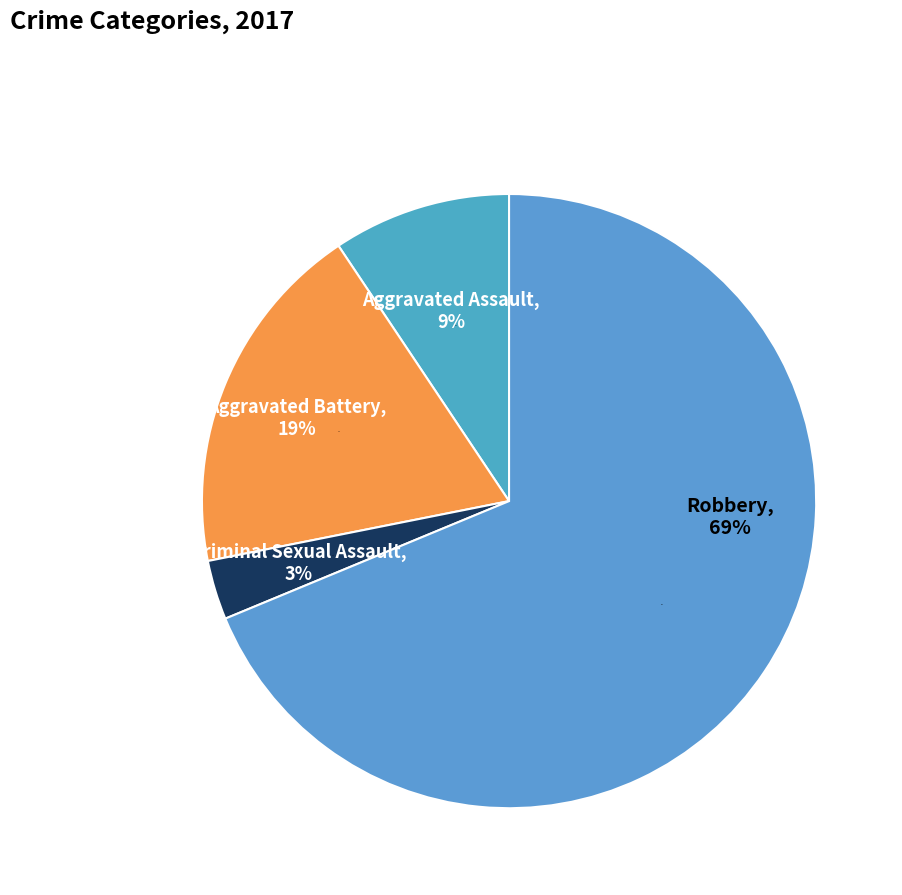

To the nearest percent, what is the difference between the Criminal Sexual Assault and Robbery slice percentages?

66%